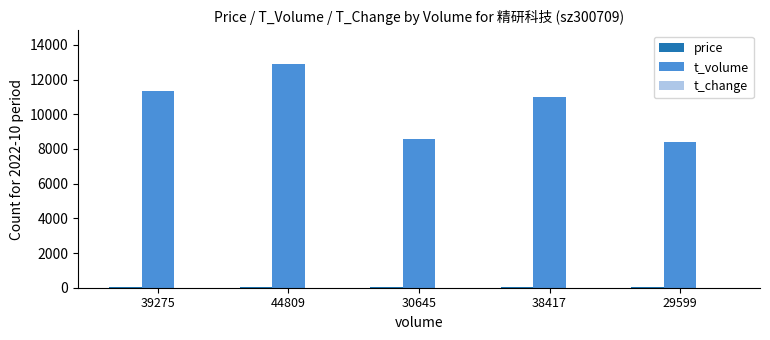

Which series has the largest range (max minus min)?

t_volume